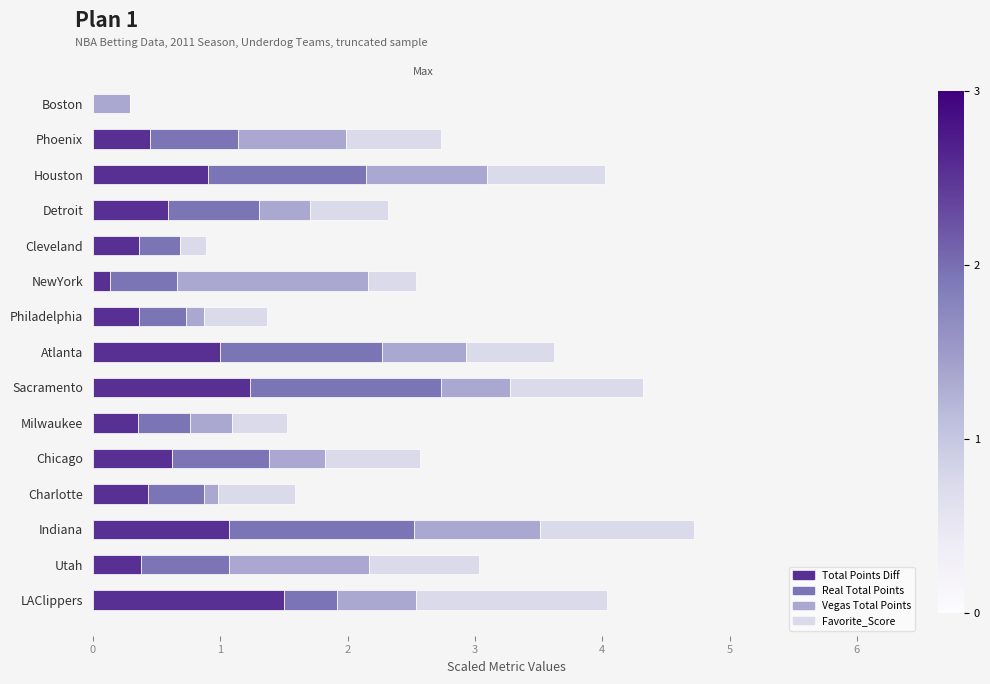

Read the Total Points Diff value at Chicago.

0.6